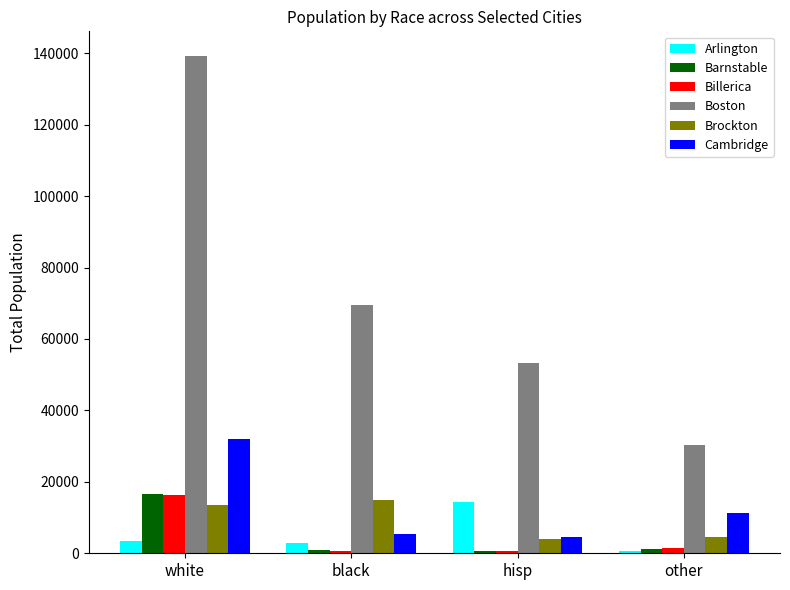

Where is Boston nearest to the value 84710?

black